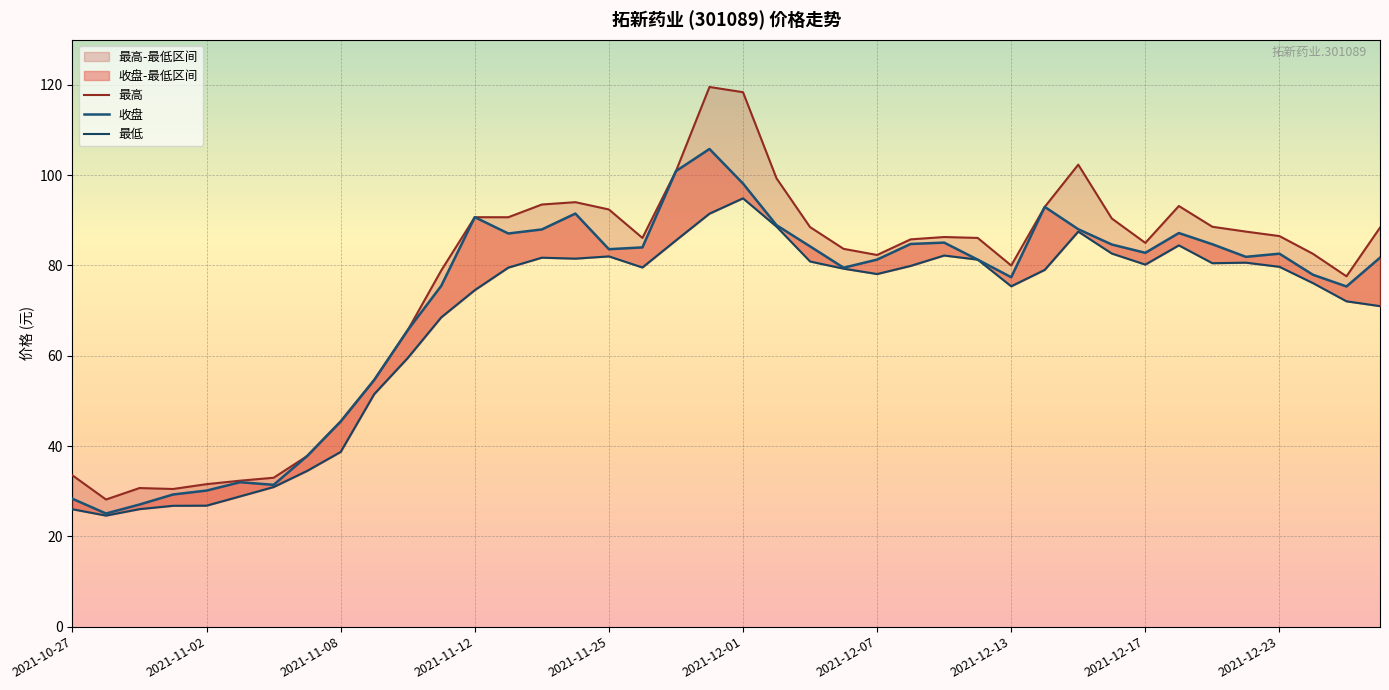

List the series in order of their peak value, highest first.

最高, 收盘, 最低